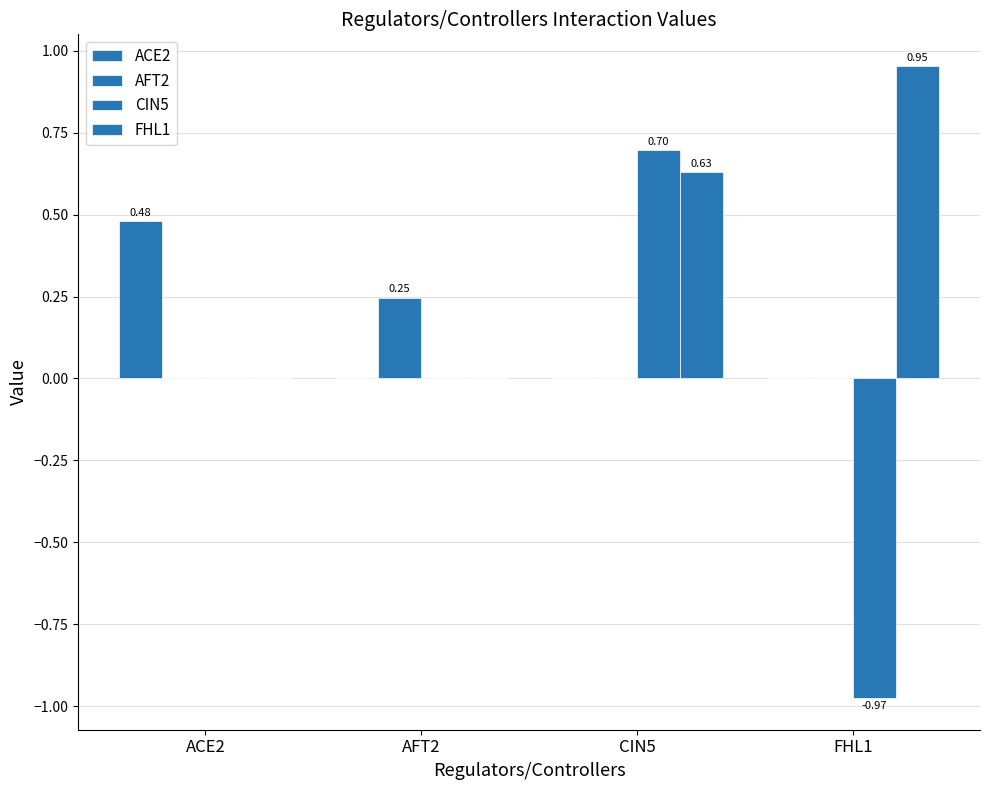

What is the total value across all series at CIN5?

1.3